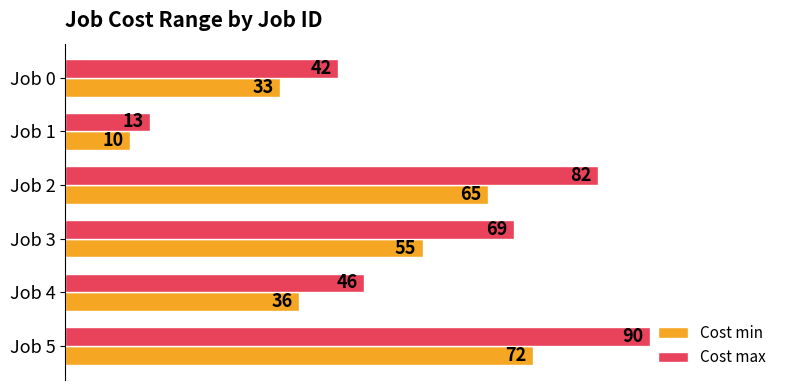

Which series has the largest total across all categories?

Cost max